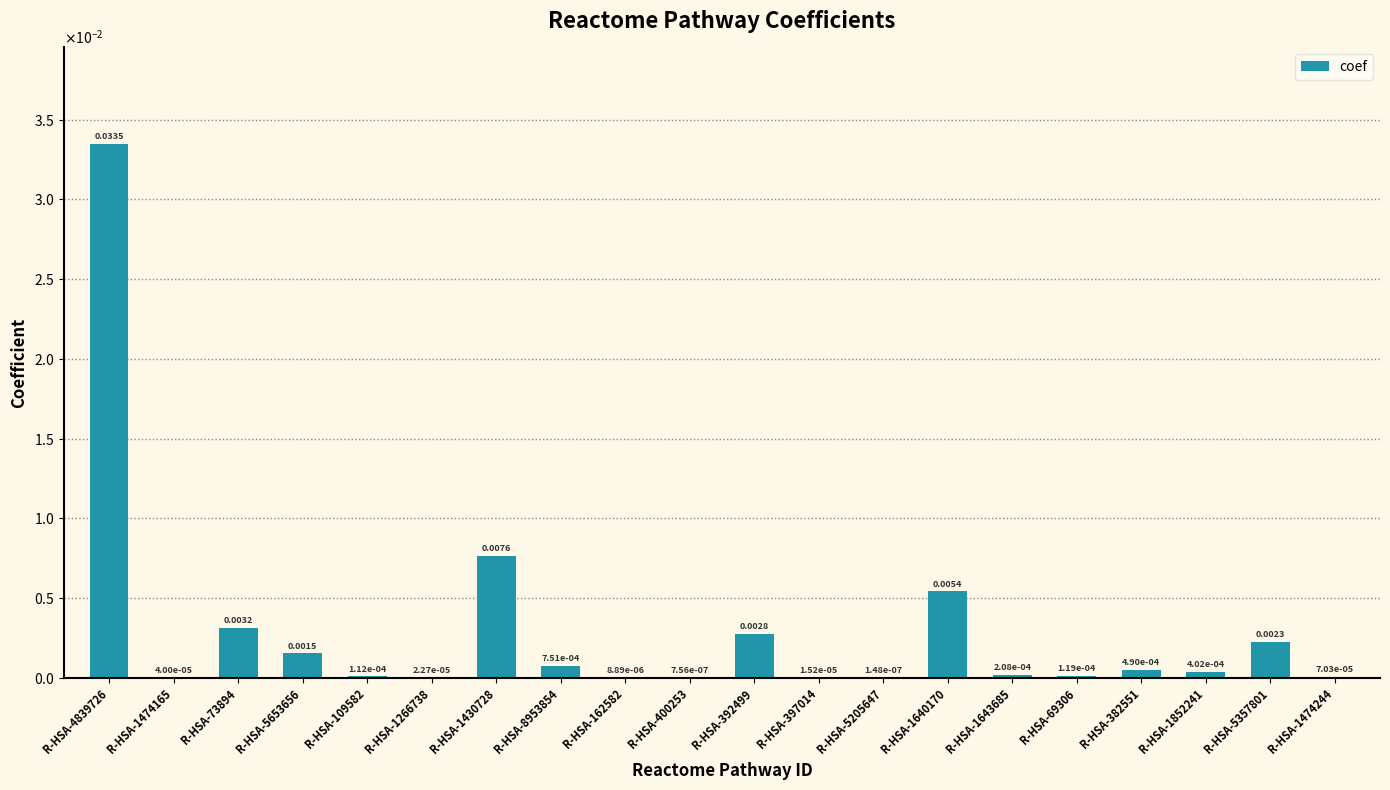

True or false: the data shows 0.0 at R-HSA-1474165.

False